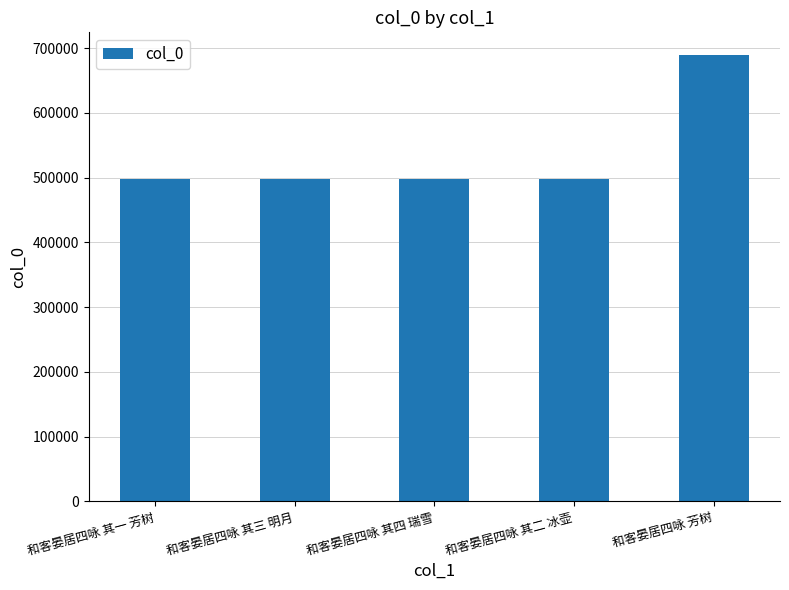

The chart shows a value of 317809 at 和客晏居四咏 其四 瑞雪. True or false?

False